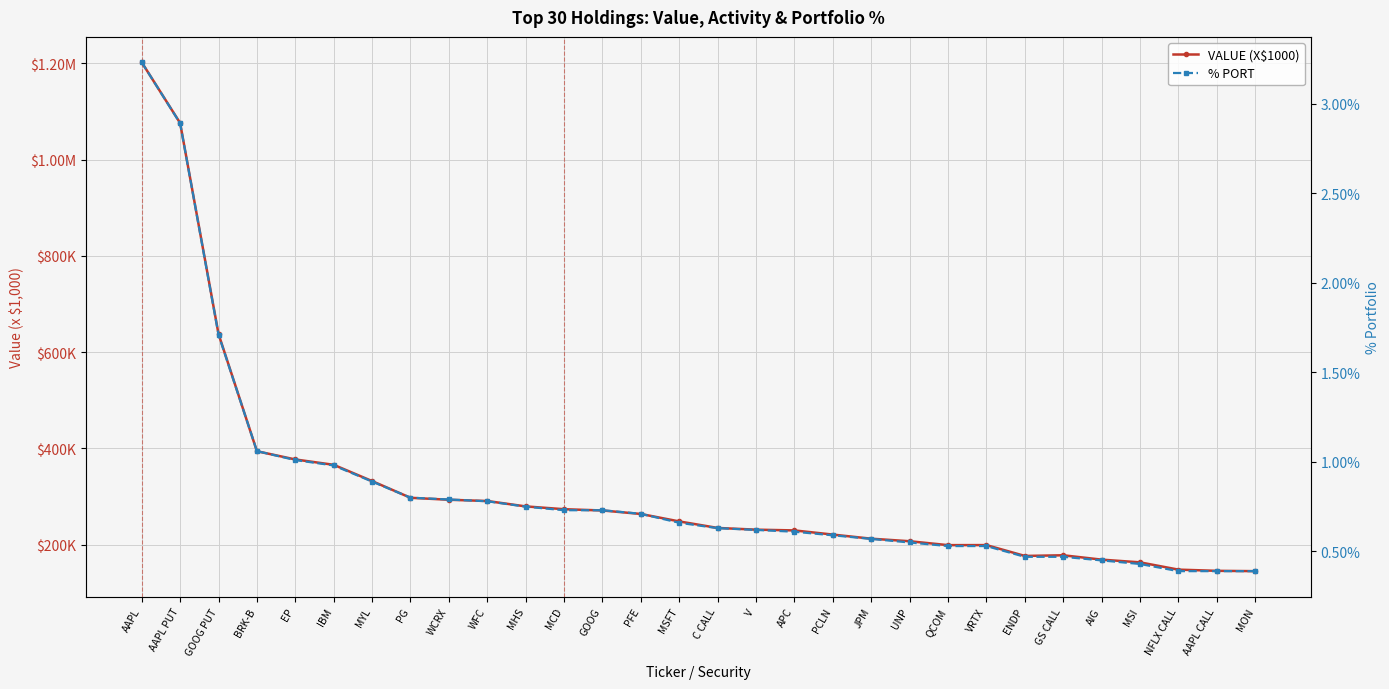

List the series in order of their peak value, lowest first.

% PORT, VALUE (X$1000)